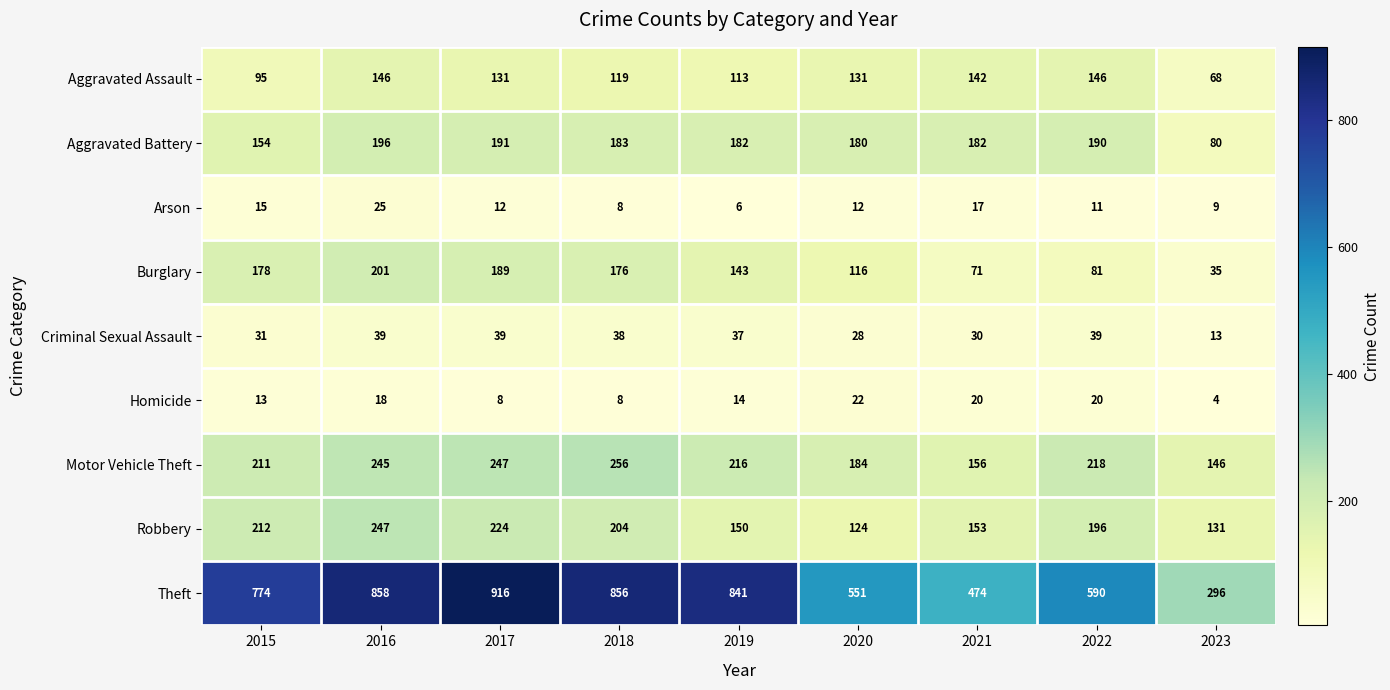

What is the greatest value displayed?

916